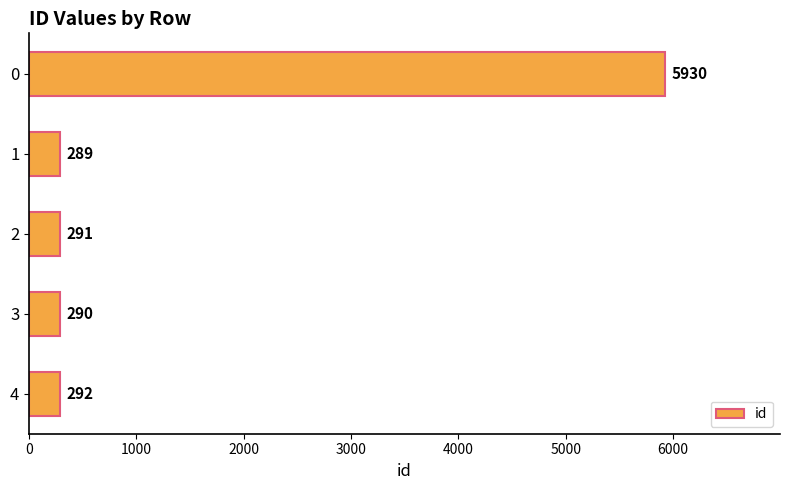

Does the chart contain any negative values?

No